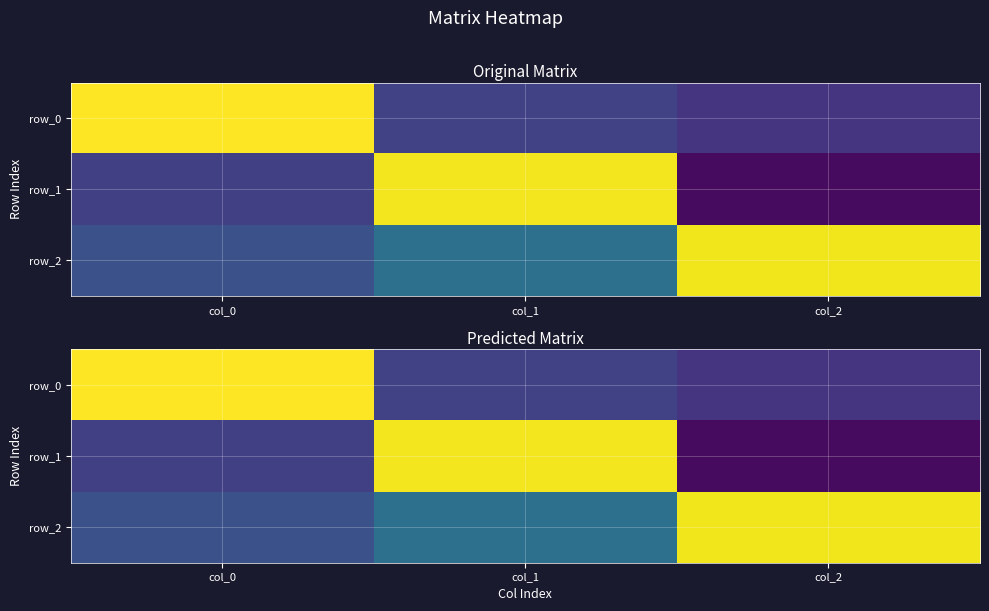

Where is row_1 nearest to the value 0?

col_0